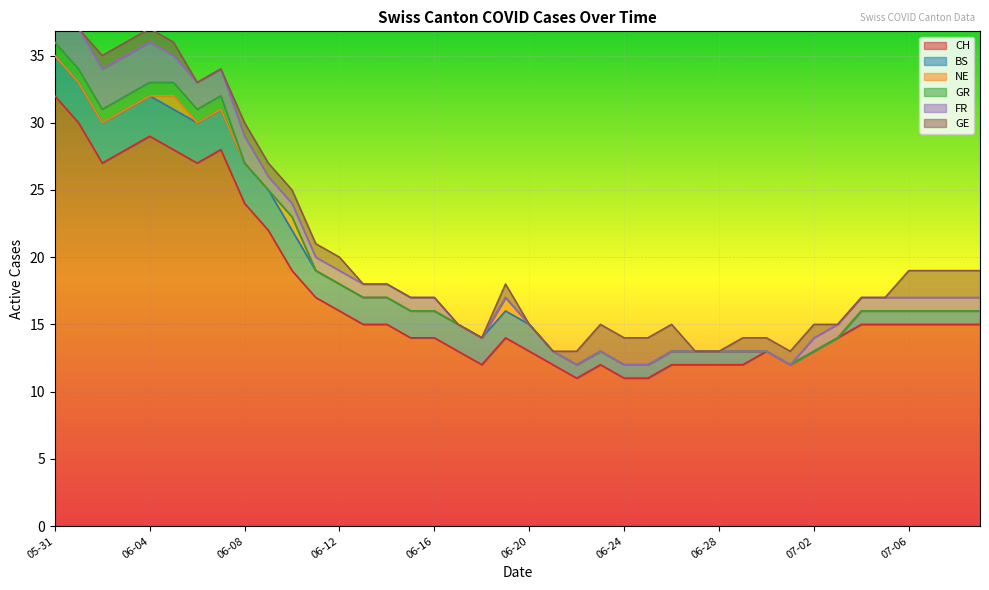

What are all the series names shown in the legend?

CH, BS, NE, GR, FR, GE